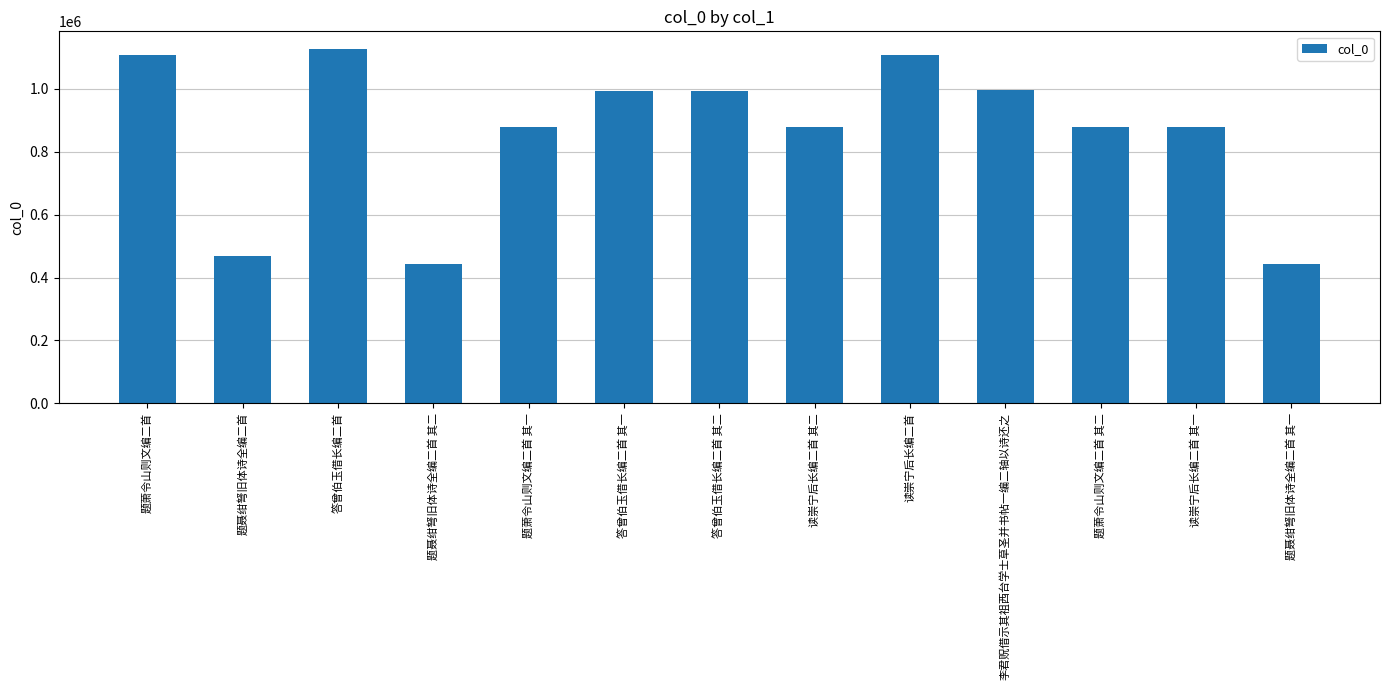

What is the average value?

861036